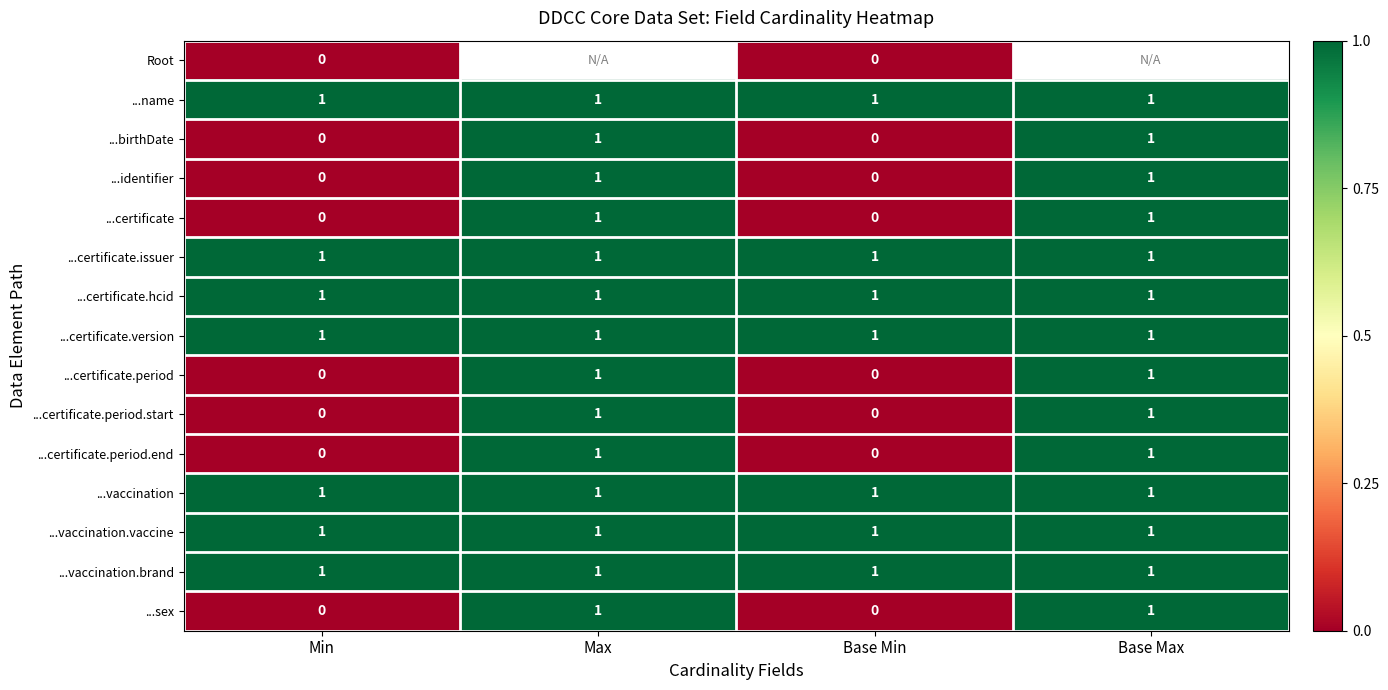

How many ...certificate.period values are between 0 and 1?

4